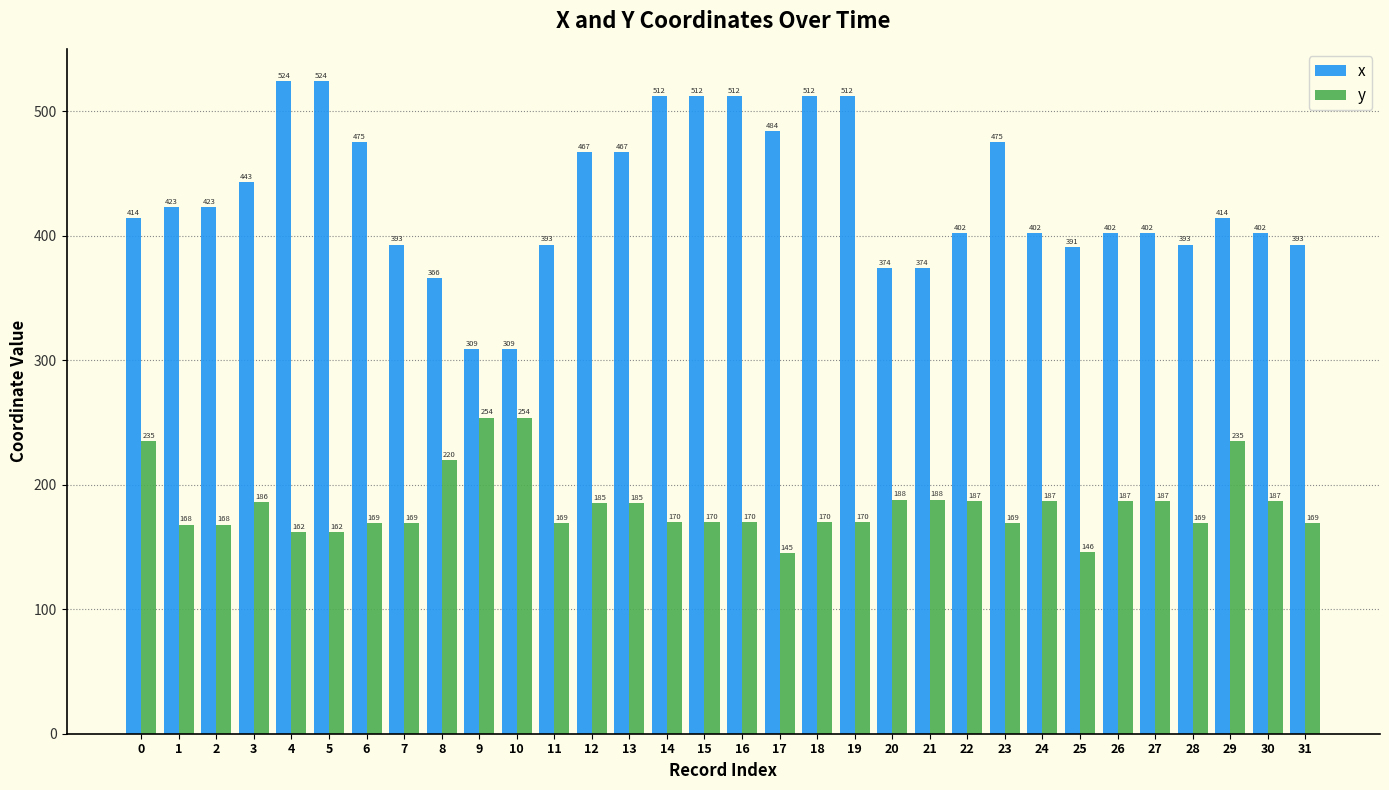

What is the total value across all series at 12?

652